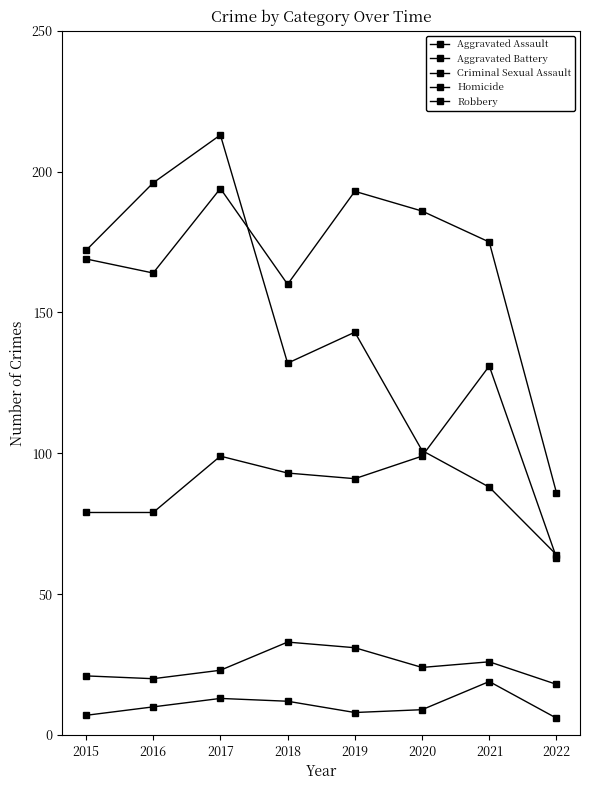

Which series has the largest total across all categories?

Aggravated Battery